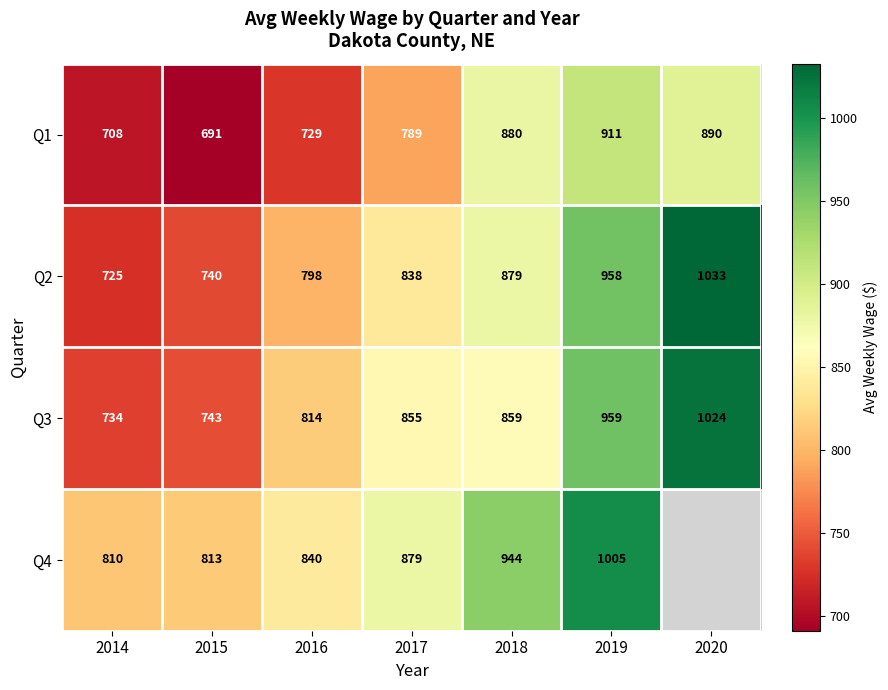

The value of Q3 at 2016 is 405.1. True or false?

False